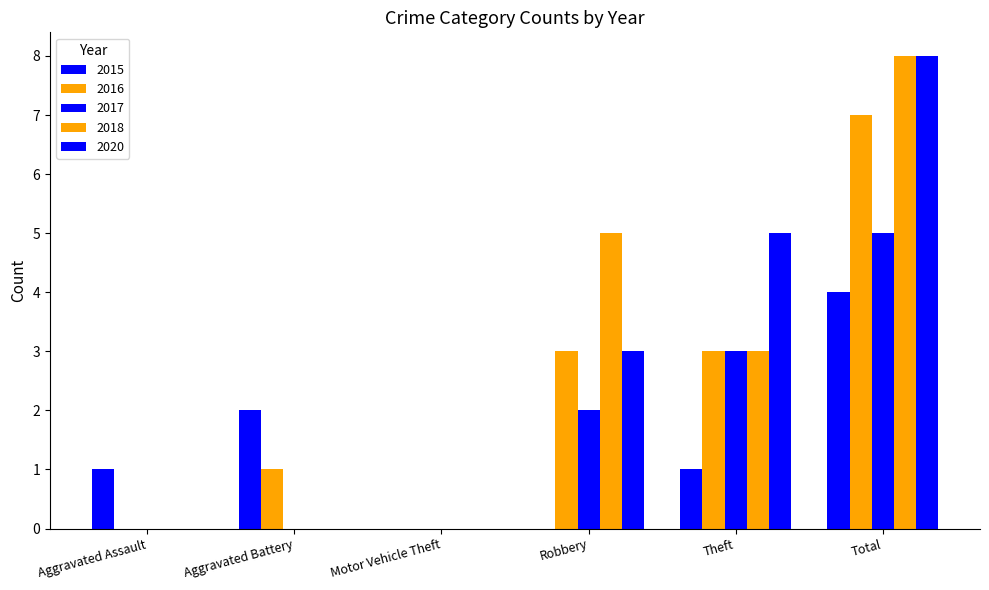

Are the bars horizontal?

No